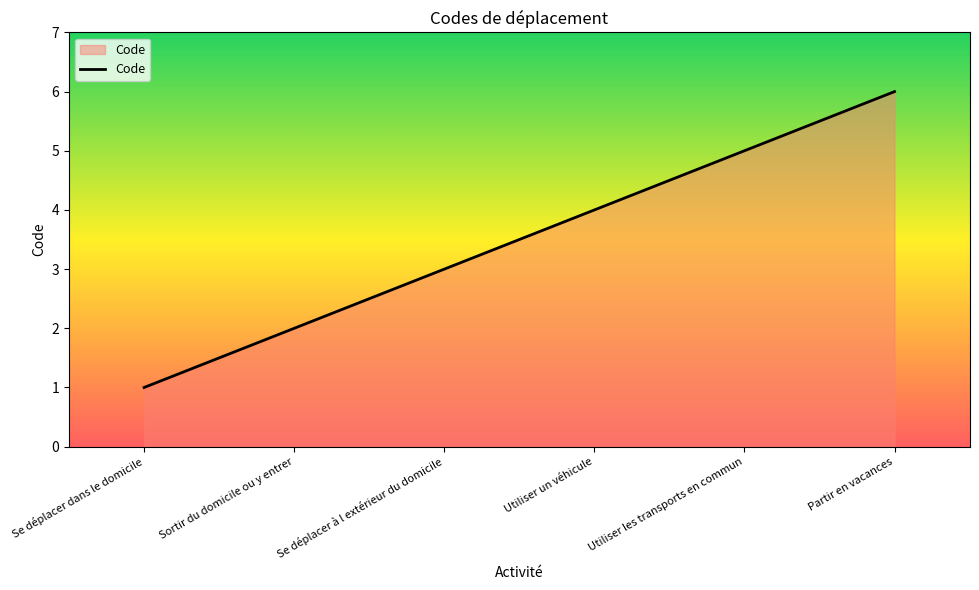

Rank the categories by value from highest to lowest.

Partir en vacances, Utiliser les transports en commun, Utiliser un véhicule, Se déplacer à l extérieur du domicile, Sortir du domicile ou y entrer, Se déplacer dans le domicile